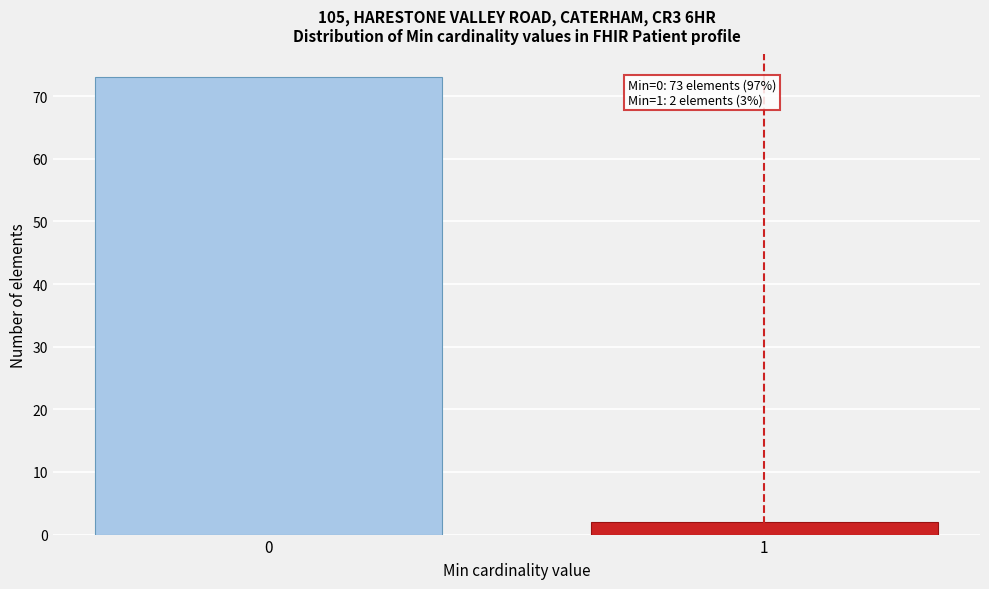

Reading right to left, extract all data points from this chart.

2	73